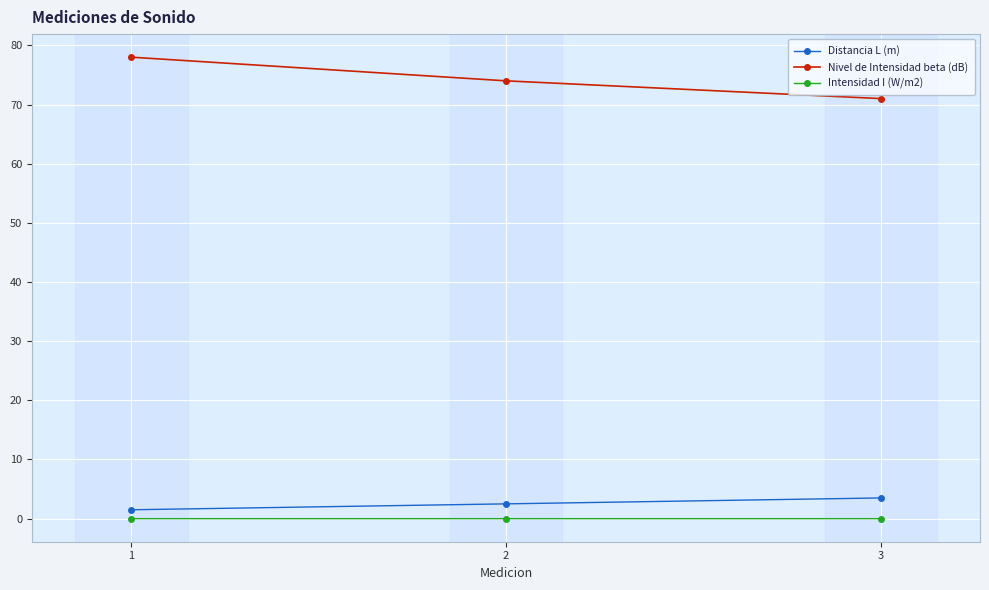

Which series has the widest spread of values?

Nivel de Intensidad beta (dB)